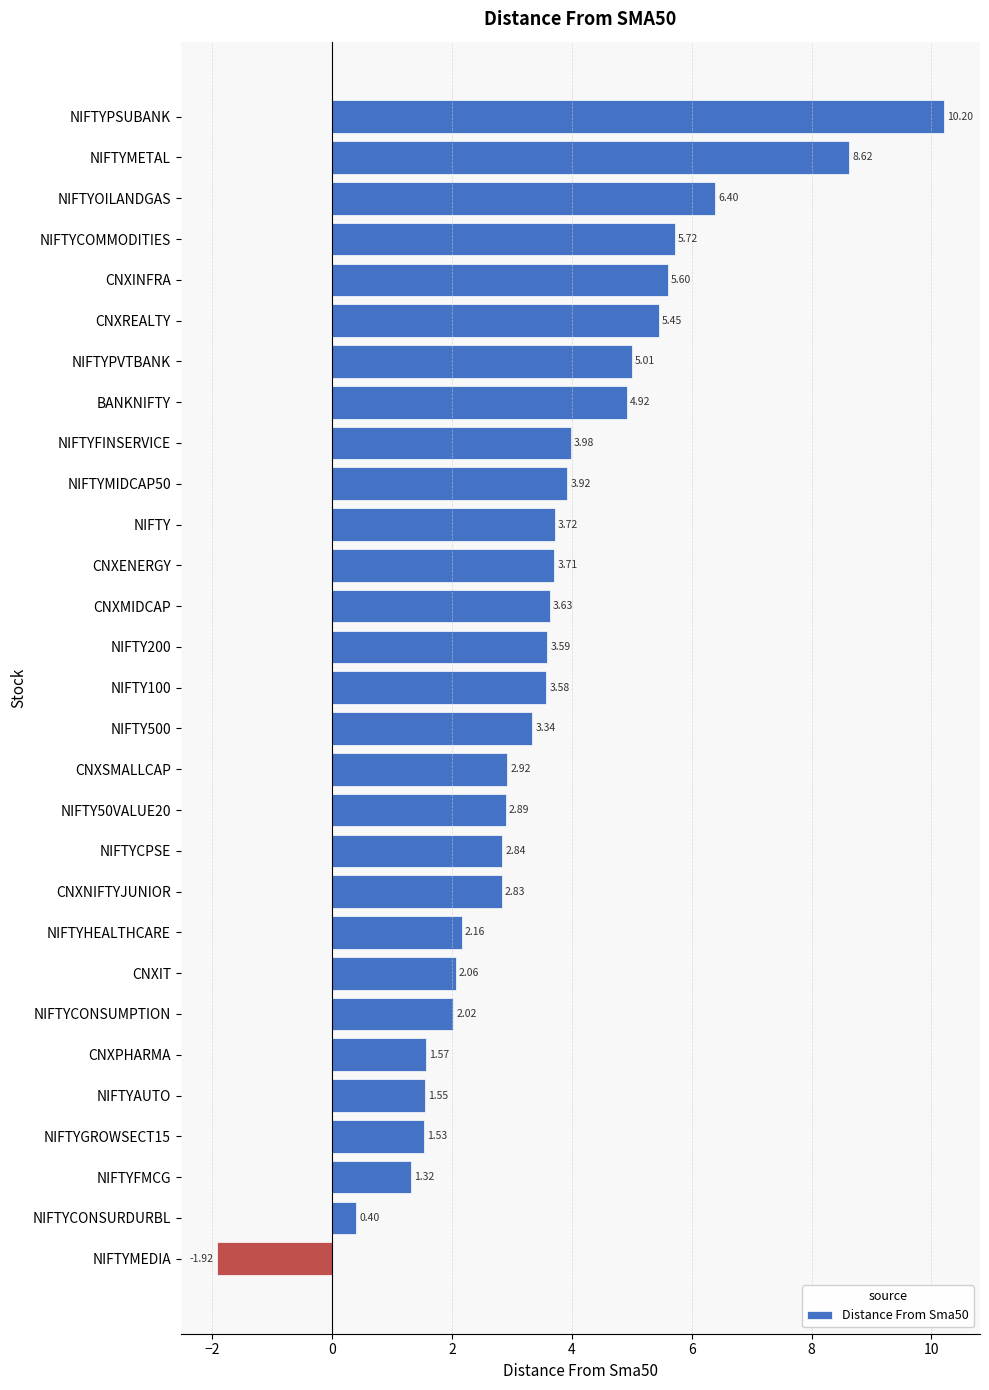

What is the ratio of the value at NIFTYFINSERVICE to the value at NIFTYPVTBANK?

0.8